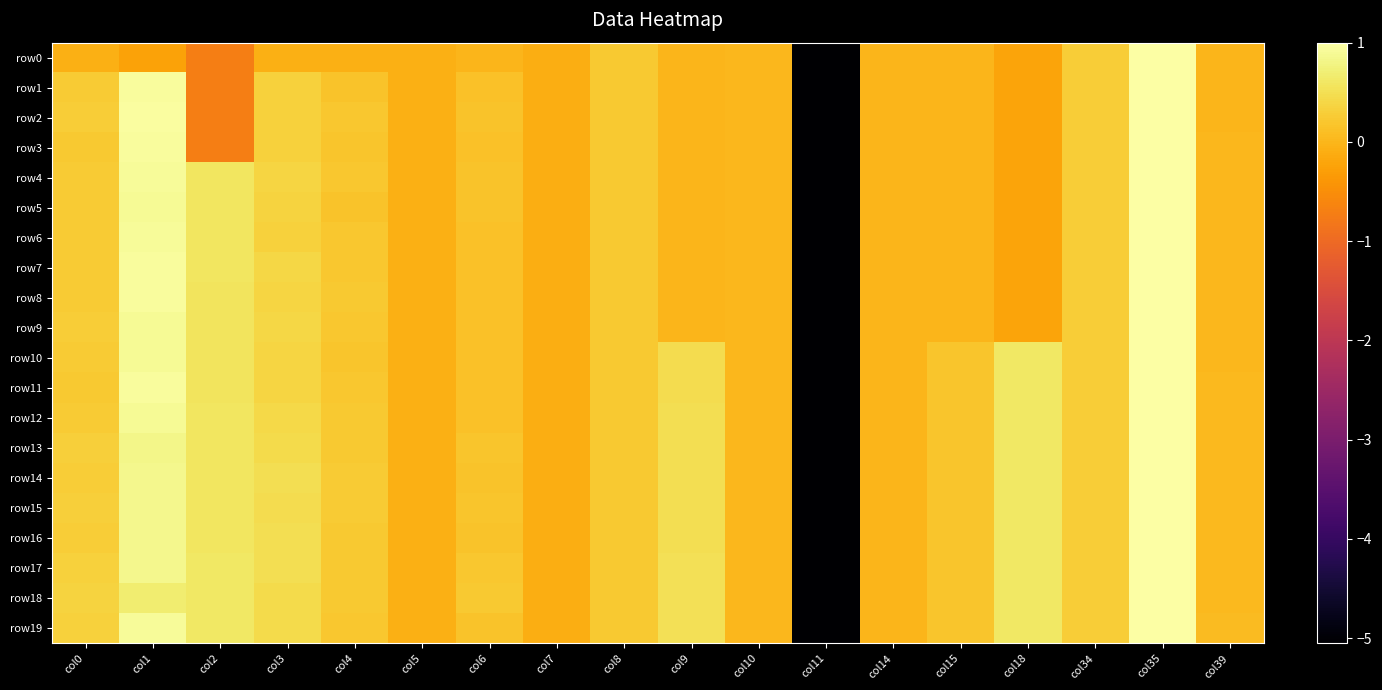

Which has a higher value, col34 or col5?

col34